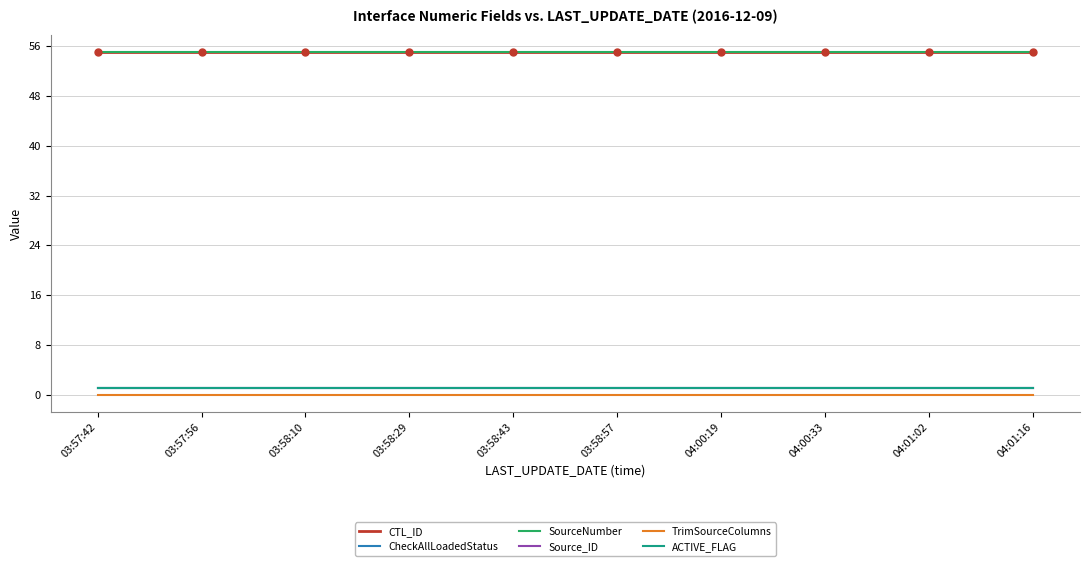

Does the chart display data point markers on the line(s)?

No